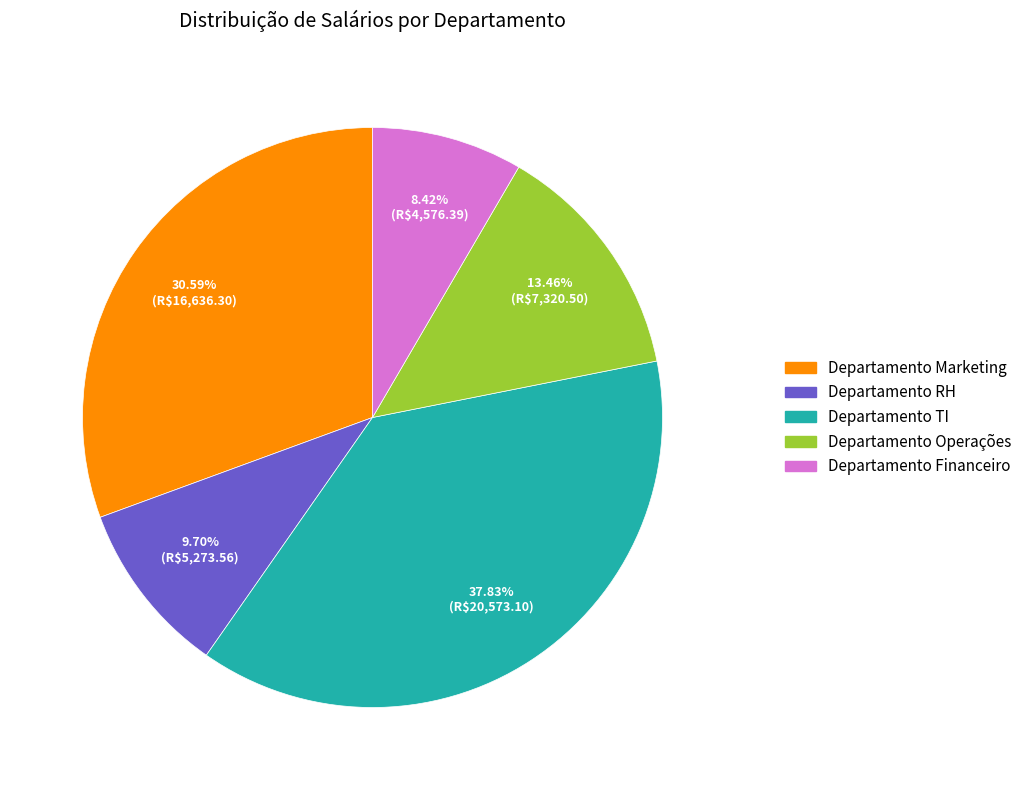

Does any single category account for the majority?

No